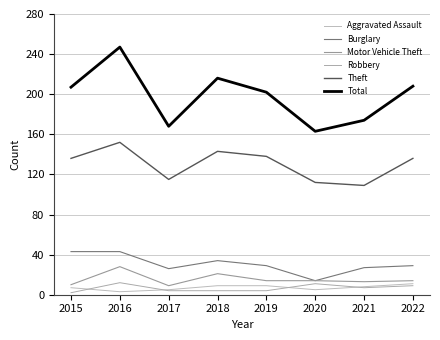

Which series changed the most between 2018 and 2021?

Total